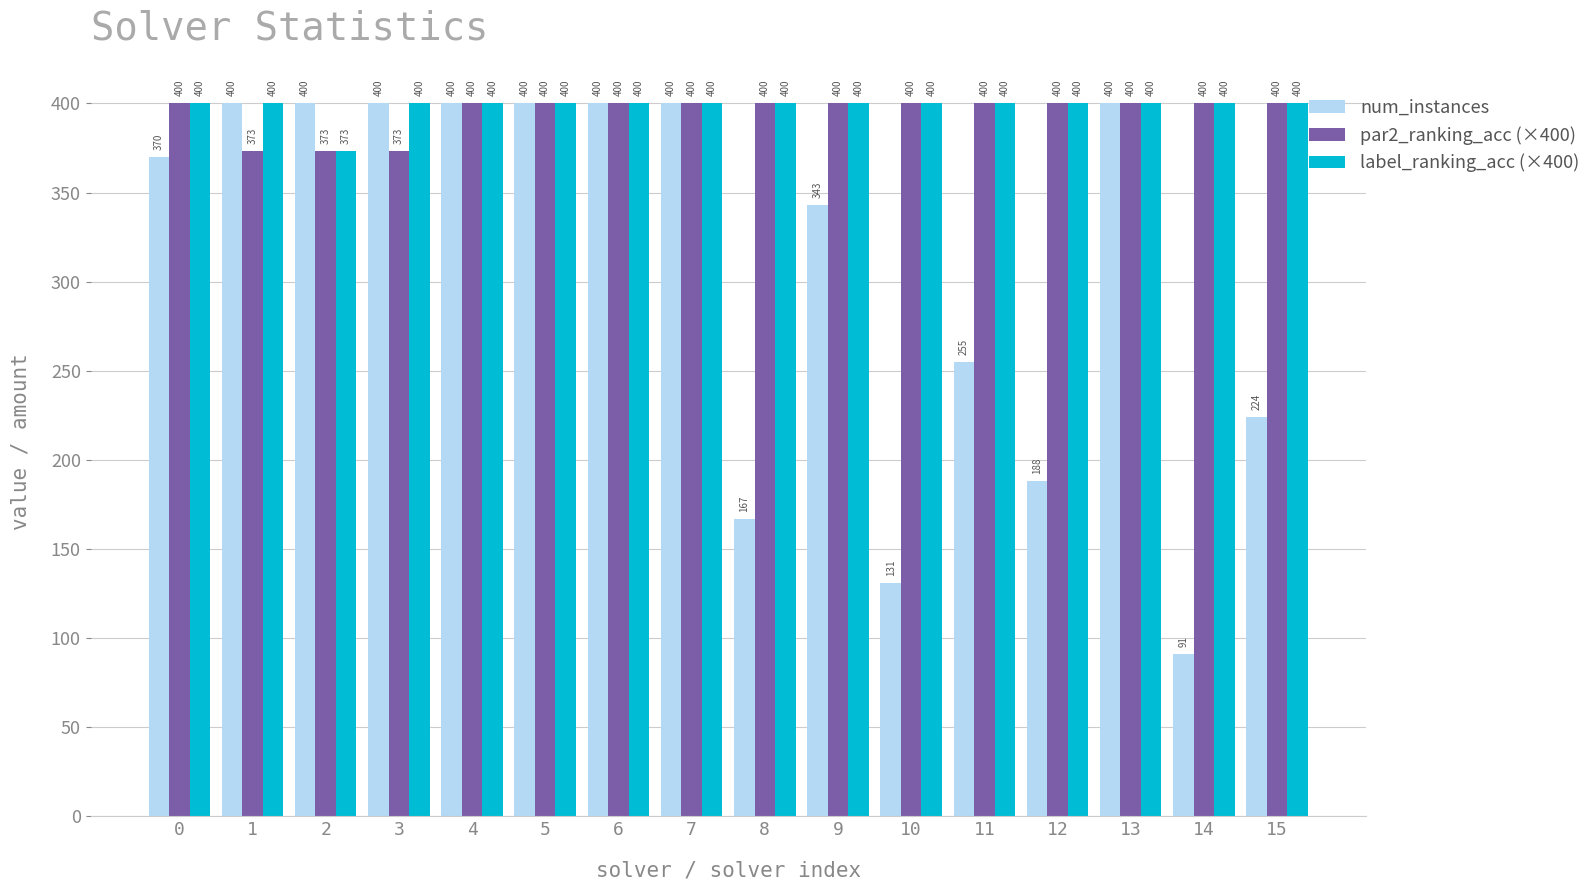

What is the maximum value shown in the chart?

400.0